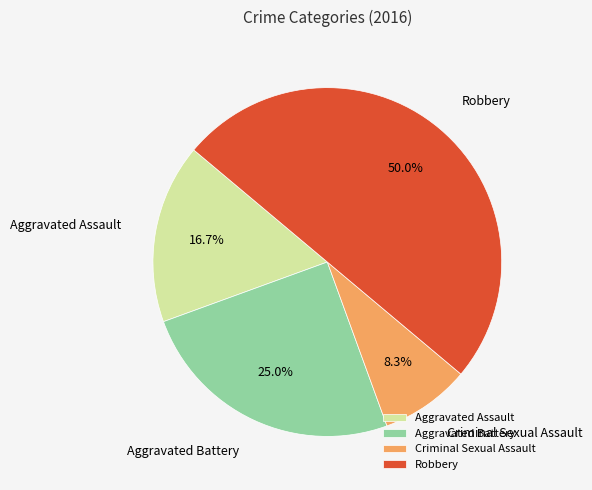

Does Aggravated Battery represent more than half of the total?

No